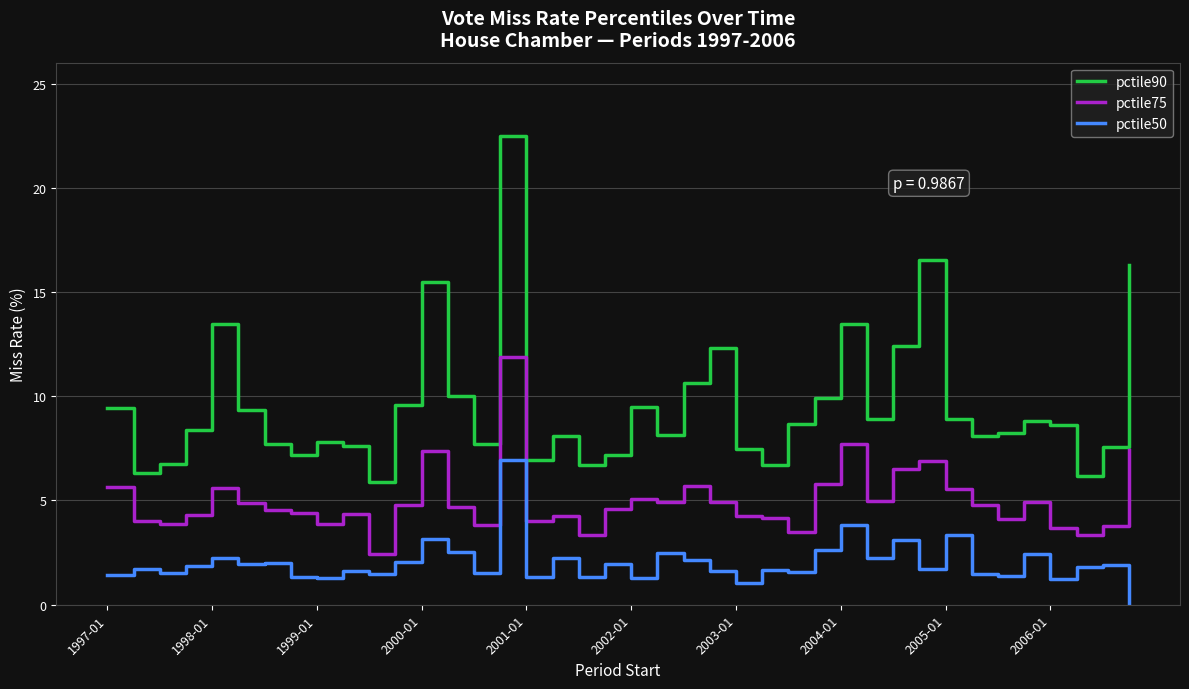

Which series has the largest range (max minus min)?

pctile90